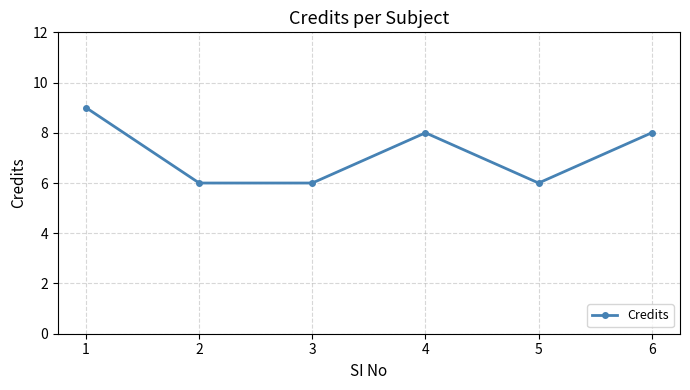

Which label corresponds to the largest value in the chart?

1